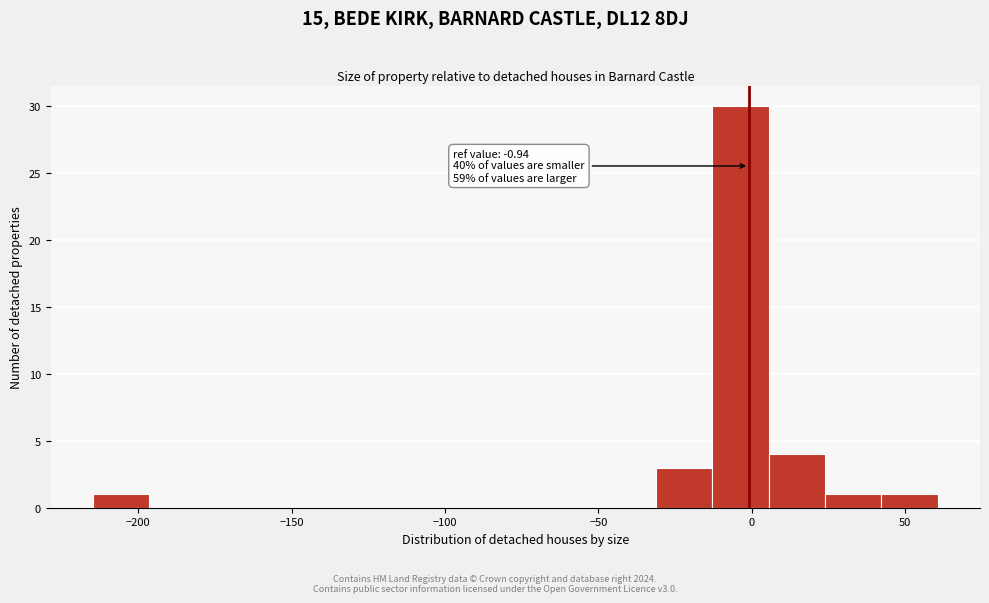

Around what value on the x-axis is the tallest bar? Give the approximate position of its centre, as read against the axis.

-5